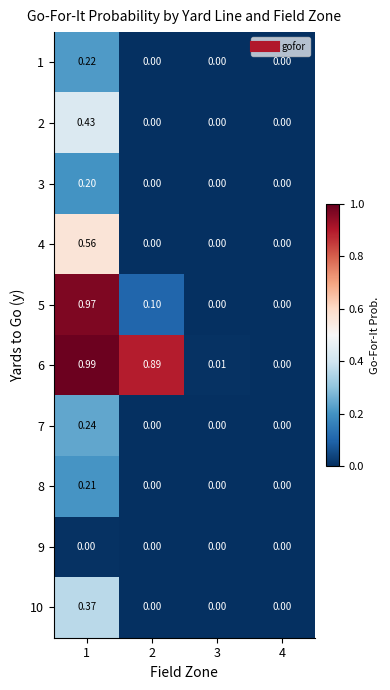

Is the value of 3 at 1 greater than the value of 5 at 2?

Yes